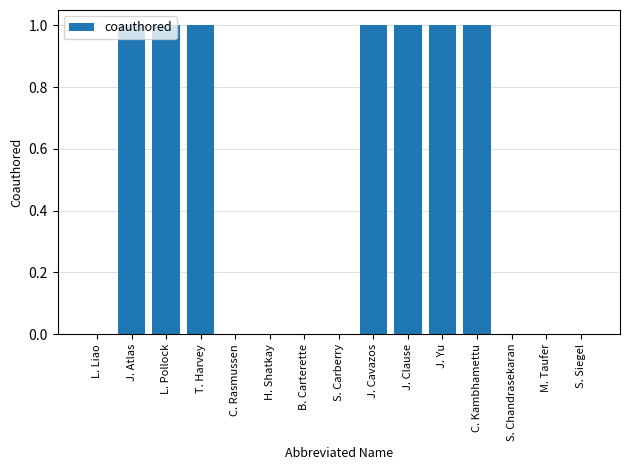

How many values are between 0 and 1?

15